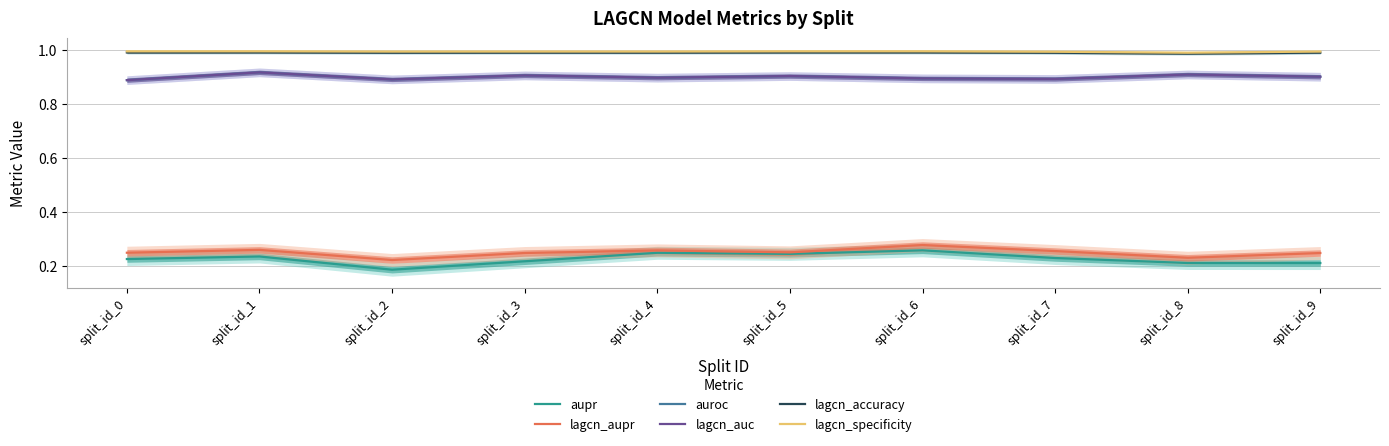

What is the value of the auroc point at the 4th from the left?

0.9